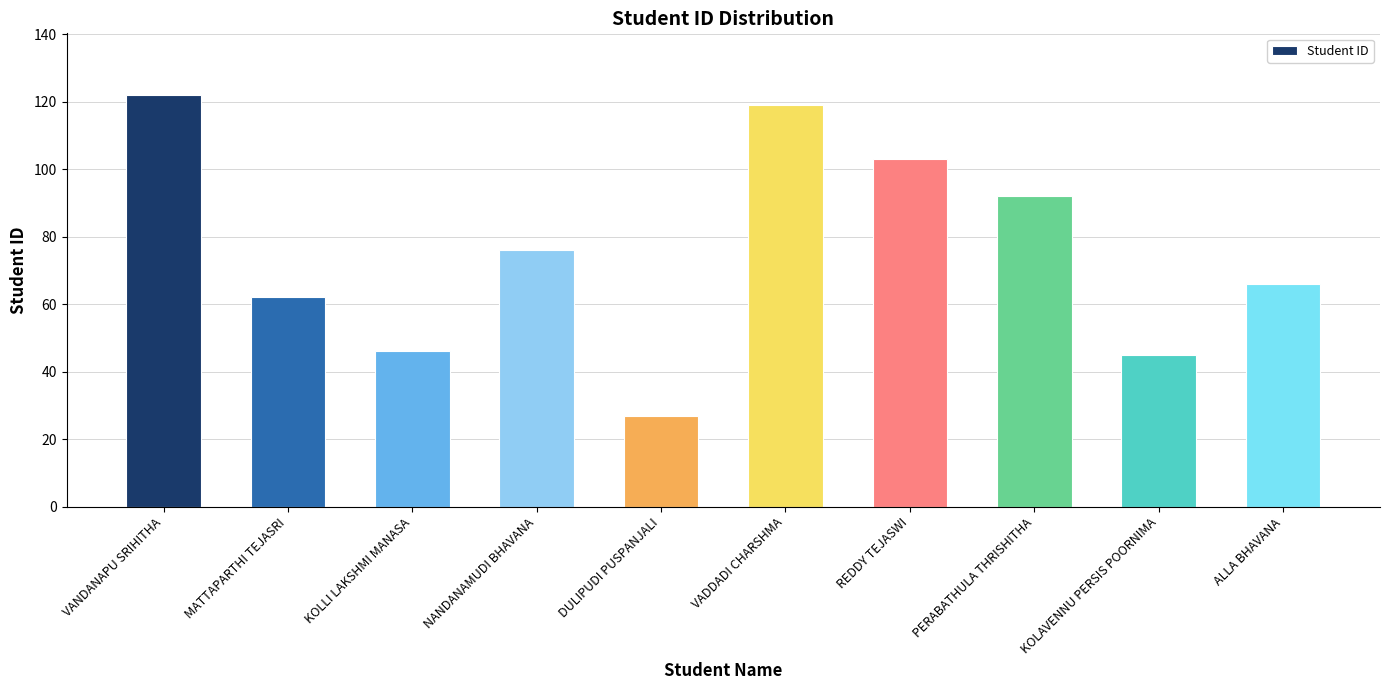

Reading left to right, list all the values displayed in this chart.

VANDANAPU SRIHITHA=122	MATTAPARTHI TEJASRI=62	KOLLI LAKSHMI MANASA=46	NANDANAMUDI BHAVANA=76	DULIPUDI PUSPANJALI=27	VADDADI CHARSHMA=119	REDDY TEJASWI=103	PERABATHULA THRISHITHA=92	KOLAVENNU PERSIS POORNIMA=45	ALLA BHAVANA=66